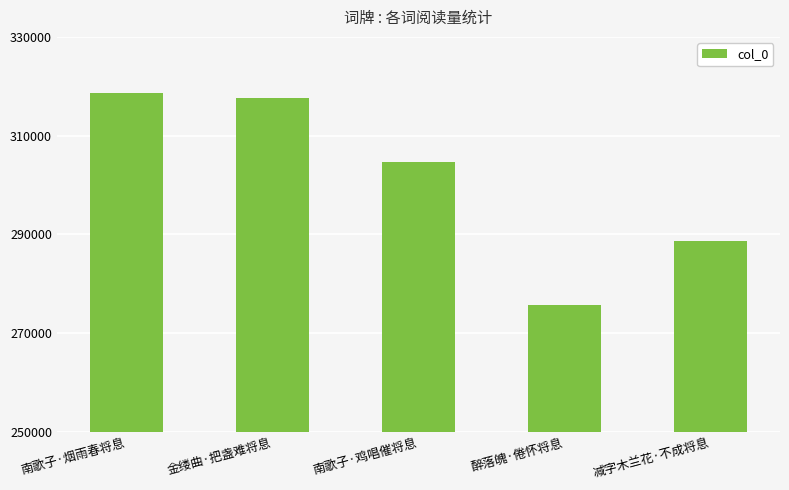

Rank the categories by value from lowest to highest.

醉落魄·倦怀将息, 减字木兰花·不成将息, 南歌子·鸡唱催将息, 金缕曲·把盏难将息, 南歌子·烟雨春将息